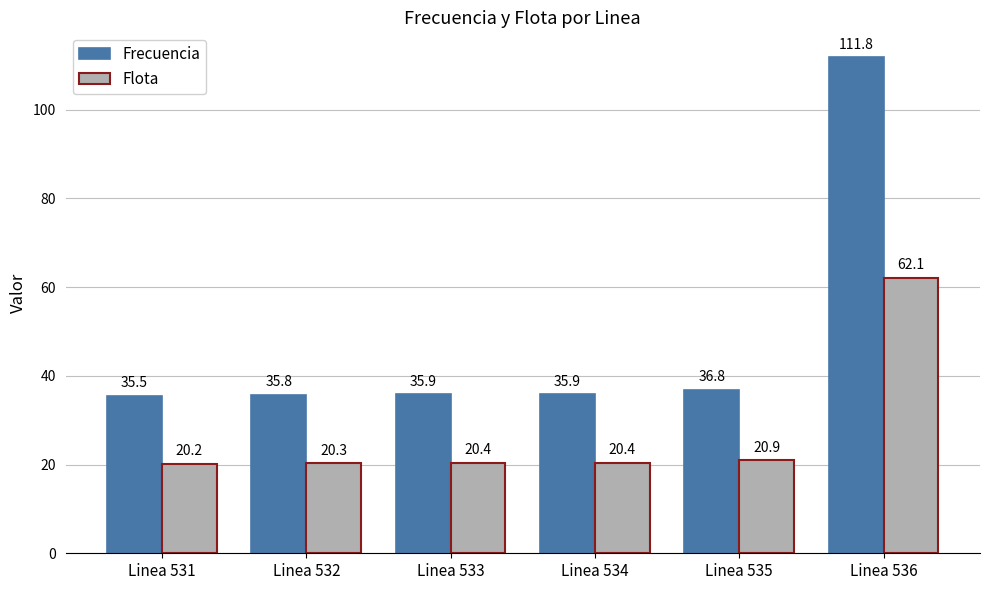

Is it true that Flota equals 10.4 at Linea 531?

False